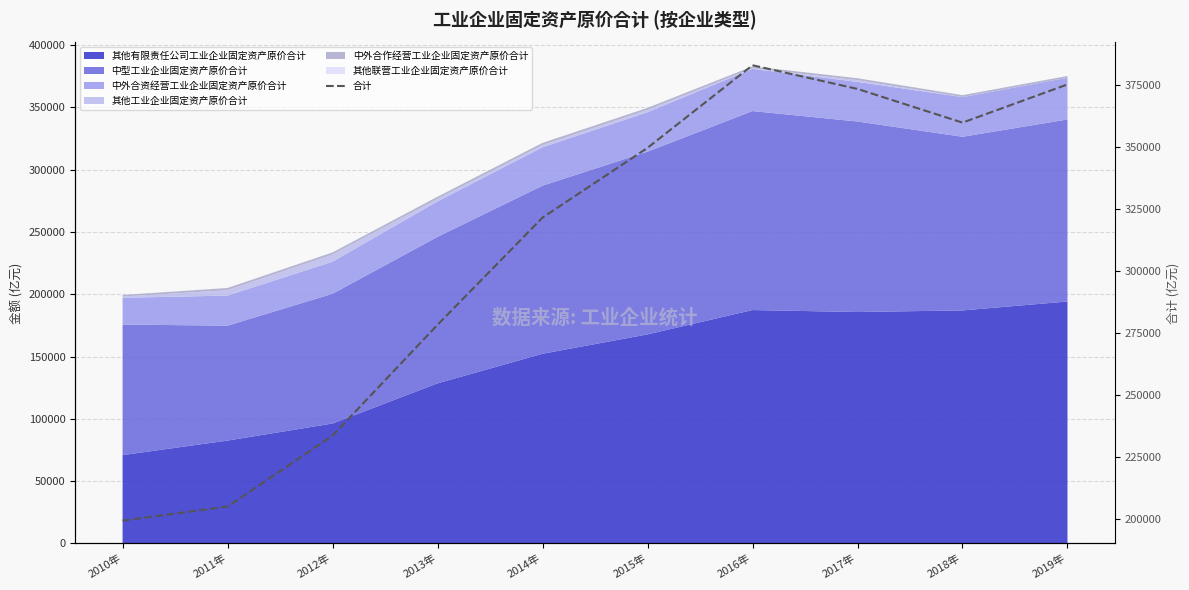

True or false: the data shows 449135.6 at 2013年.

False